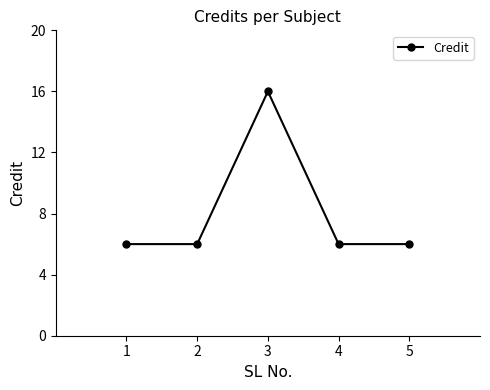

Reading left to right, what are all the values shown in this chart?

1=6	2=6	3=16	4=6	5=6